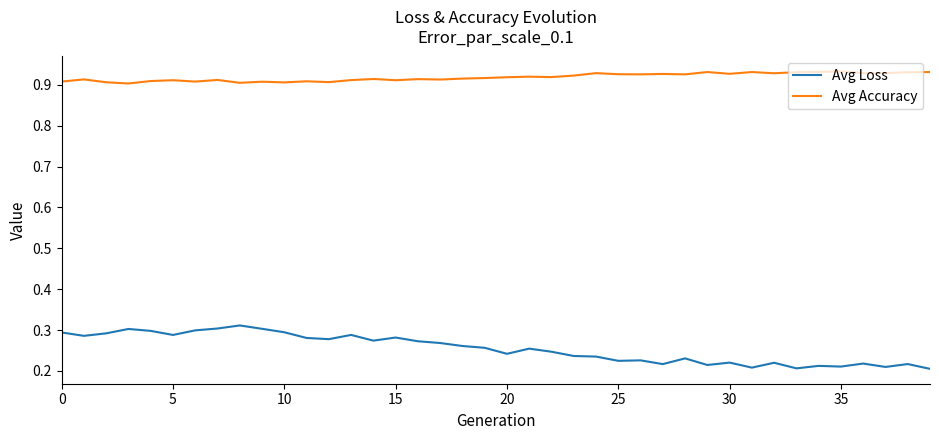

Which series has the largest range (max minus min)?

Avg Loss